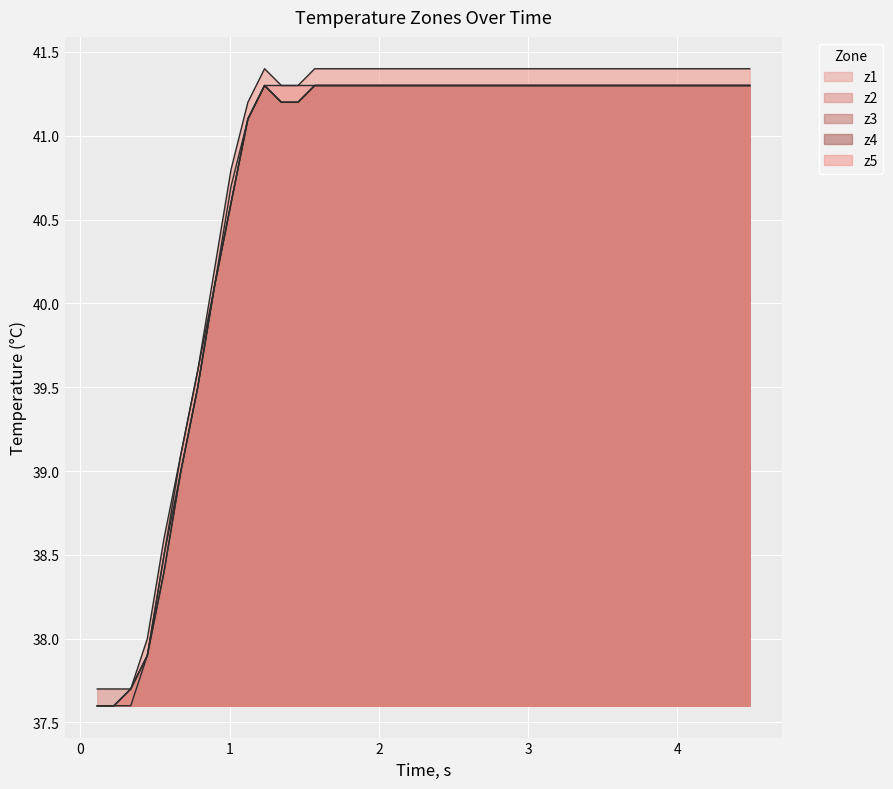

How many data points in z5 are above 41?

31